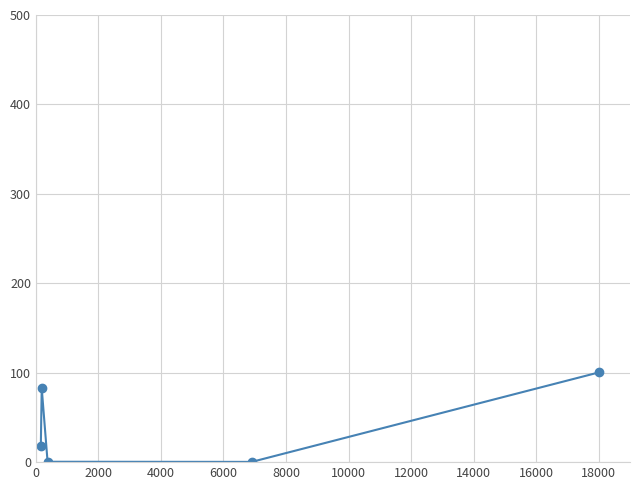

What is the value of the 1st point from the left?

18.2